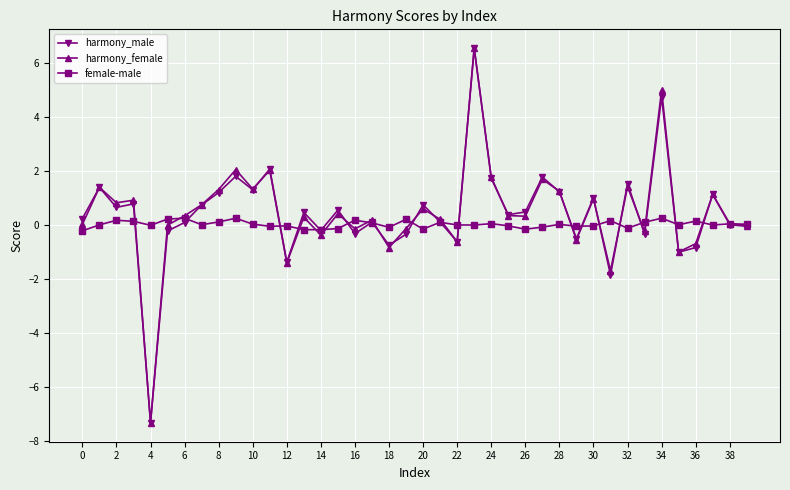

True or false: female-male has more than 2 points higher than both neighbors.

True